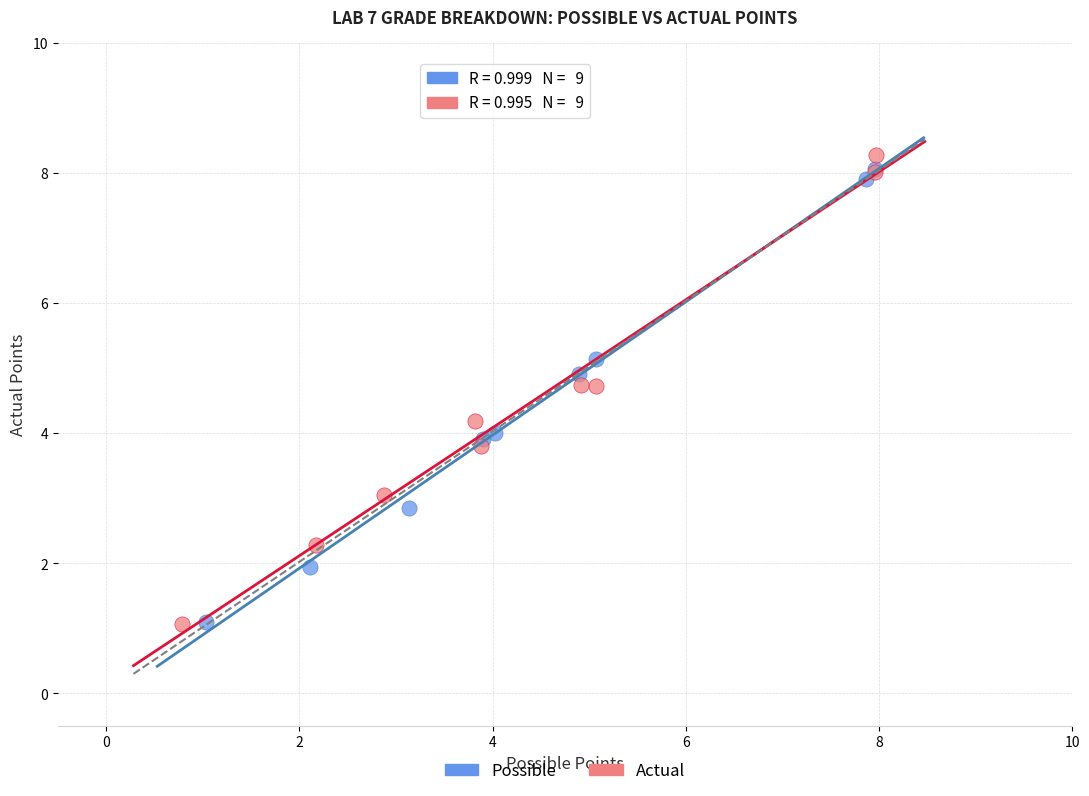

Which series has the widest spread of Y values?

Actual